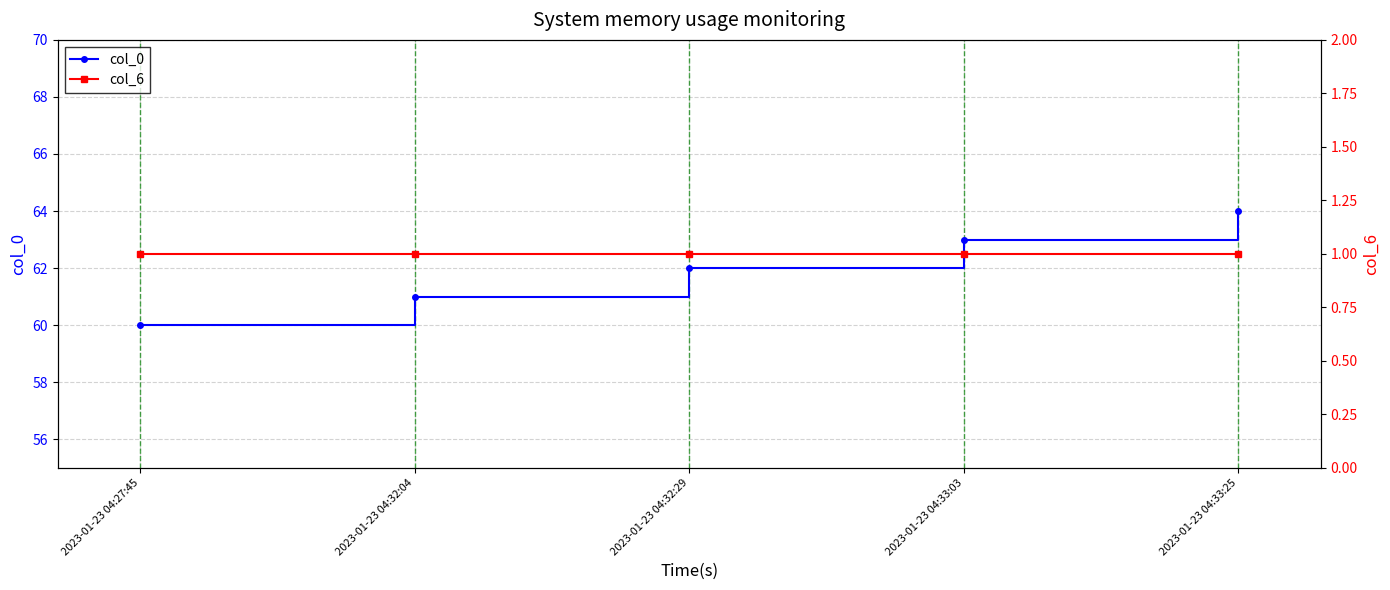

Reading left to right, what are all the values shown in this chart?

col_0: 60	61	62	63	64
col_6: 1	1	1	1	1